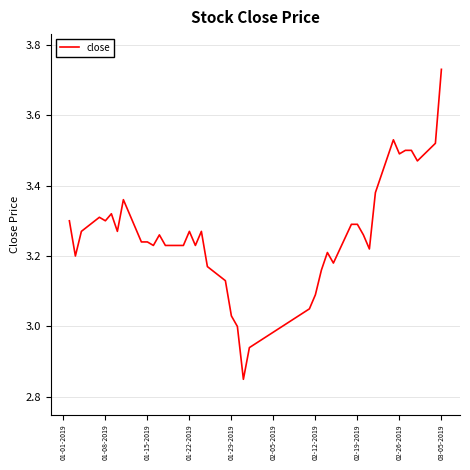

What is the difference between the maximum and minimum values?

0.9